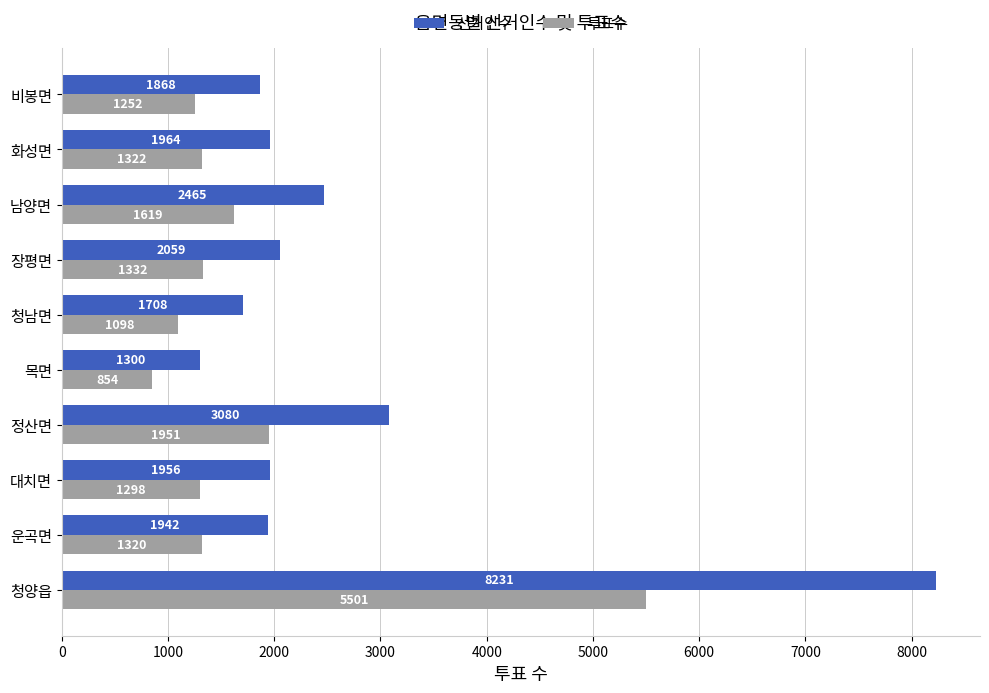

What is the total value across all series at 운곡면?

3262